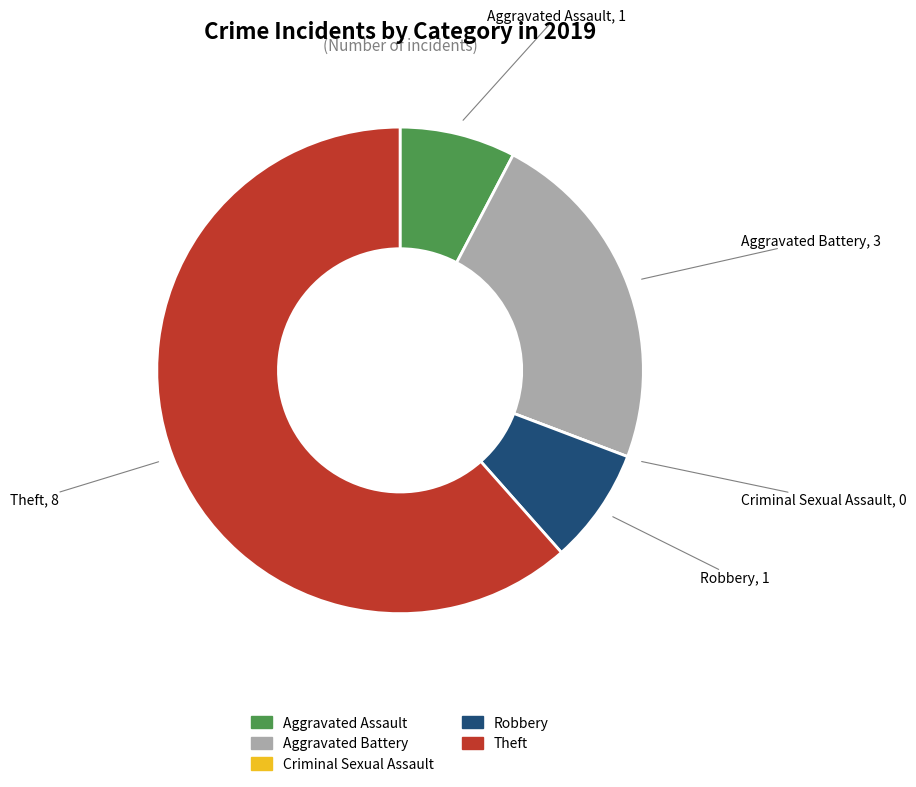

What is the largest slice in the pie chart?

Theft